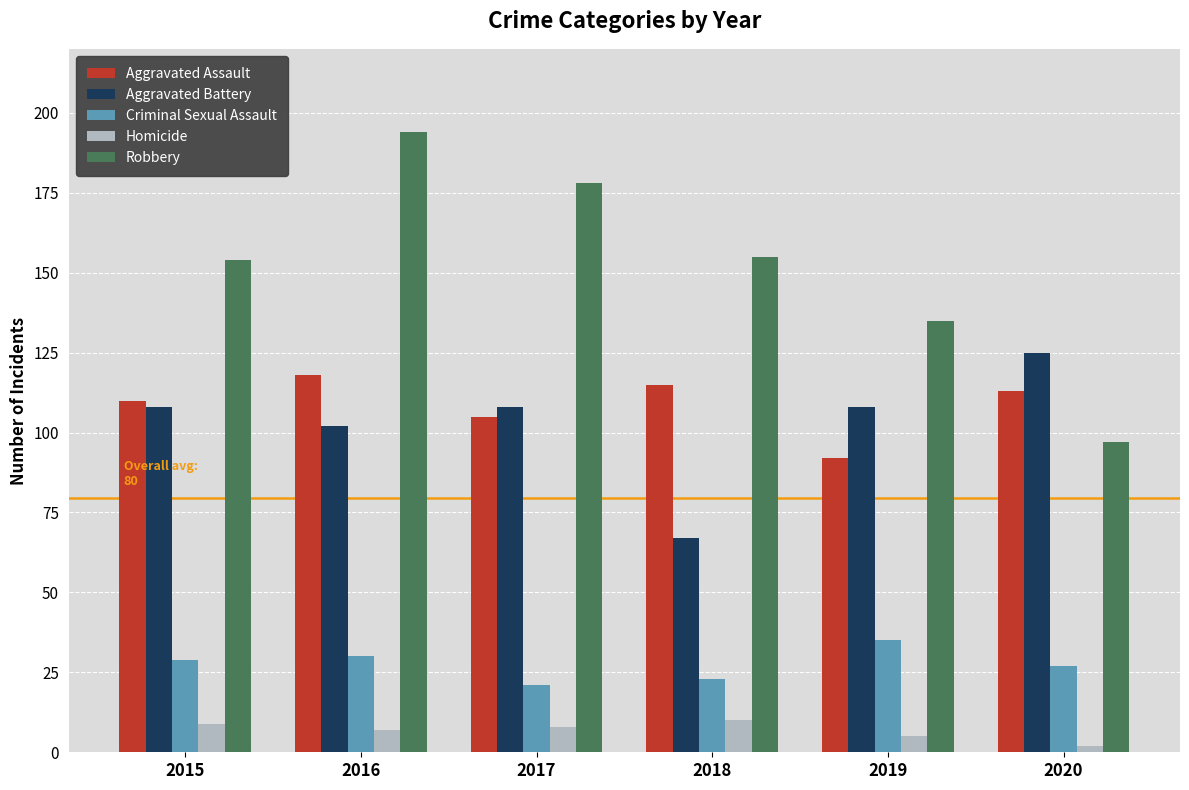

Which category has the lowest value in the Aggravated Assault series?

2019